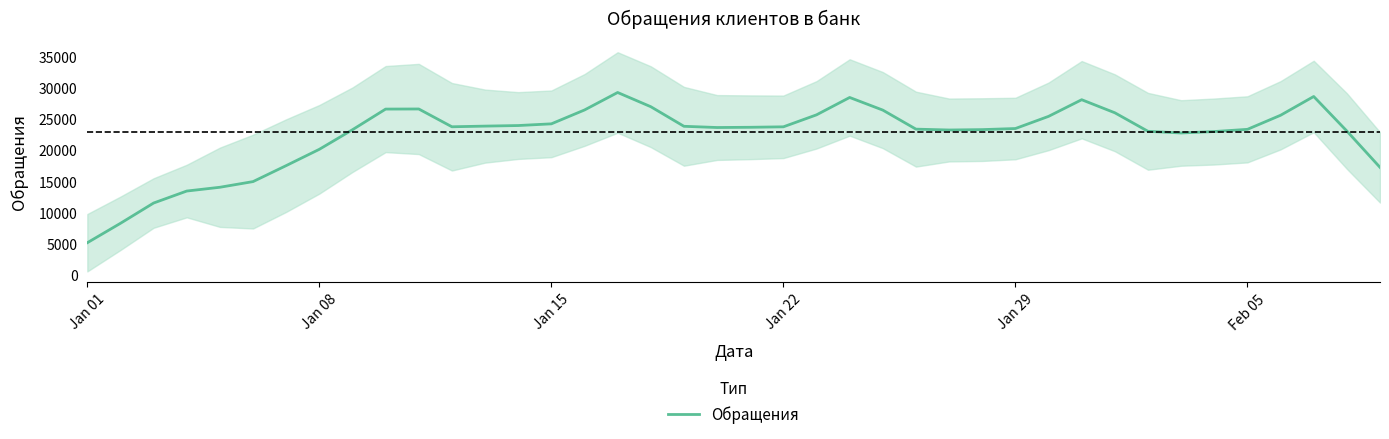

Reading right to left, what are all the values shown in this chart?

17259.8	23081.0	28619.8	25608.8	23353.0	23002.2	22771.2	23037.8	26008.8	28104.0	25432.4	23484.2	23310.2	23247.6	23385.8	26437.0	28463.2	25679.2	23757.8	23684.0	23646.8	23841.2	26982.4	29262.0	26457.6	24235.2	23963.4	23871.6	23765.0	26618.4	26601.8	23292.2	20152.2	17538.8	14976.0	14067.4	13461.2	11539.8	8288.4	5175.2